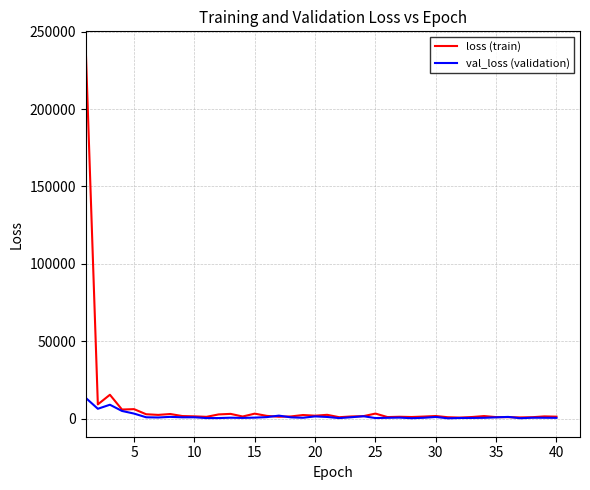

Which series has the largest range (max minus min)?

loss (train)